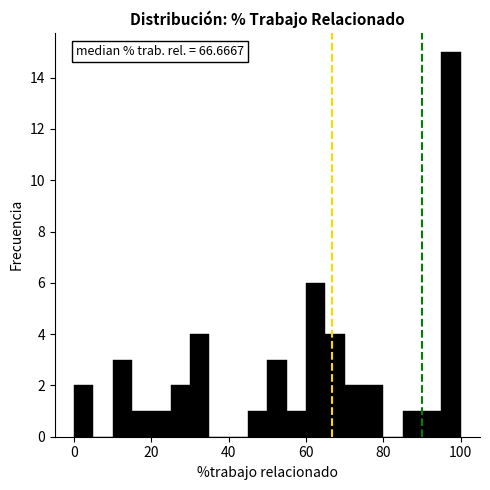

Around what value on the x-axis is the tallest bar? Give the approximate position of its centre, as read against the axis.

98